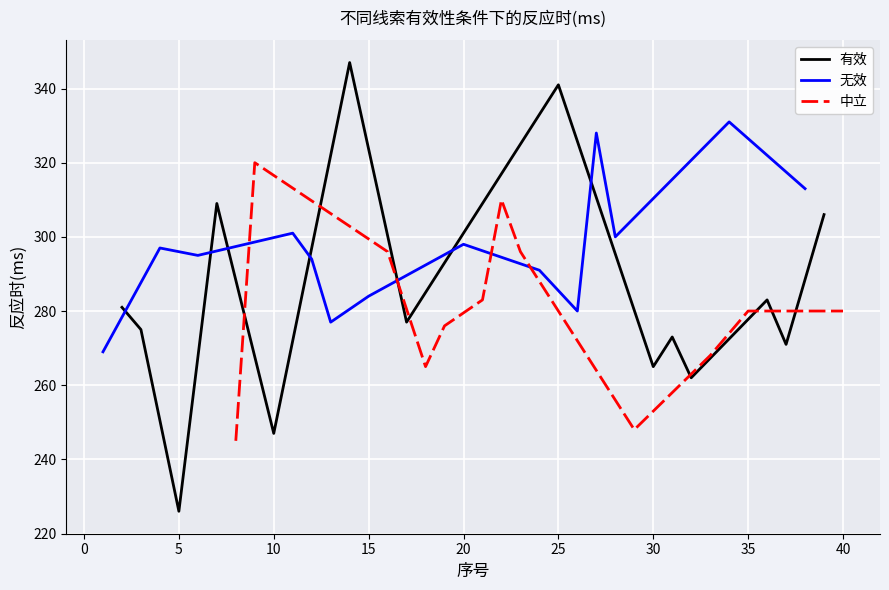

True or false: 有效 has a value of 401 at 5.

False